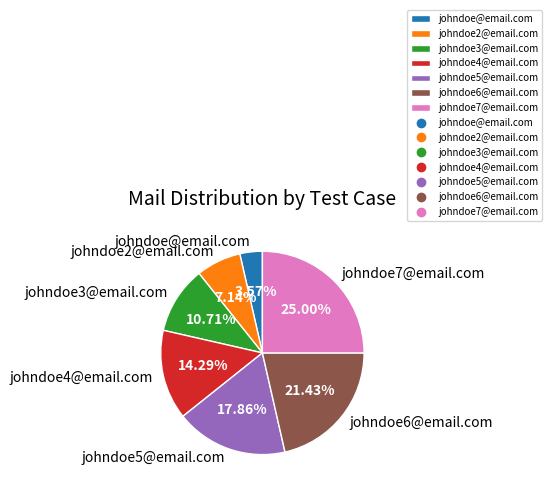

To the nearest percent, what portion does johndoe6@email.com represent?

21%